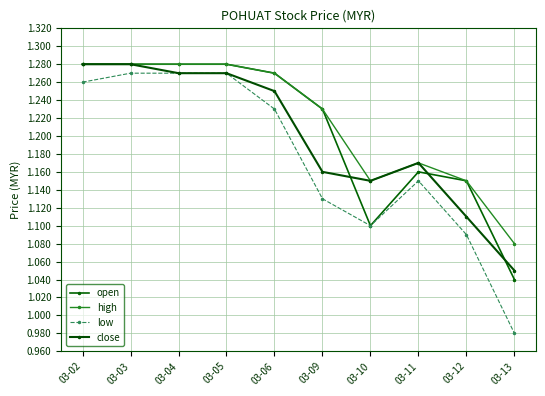

At which label does low reach its peak?

03-03